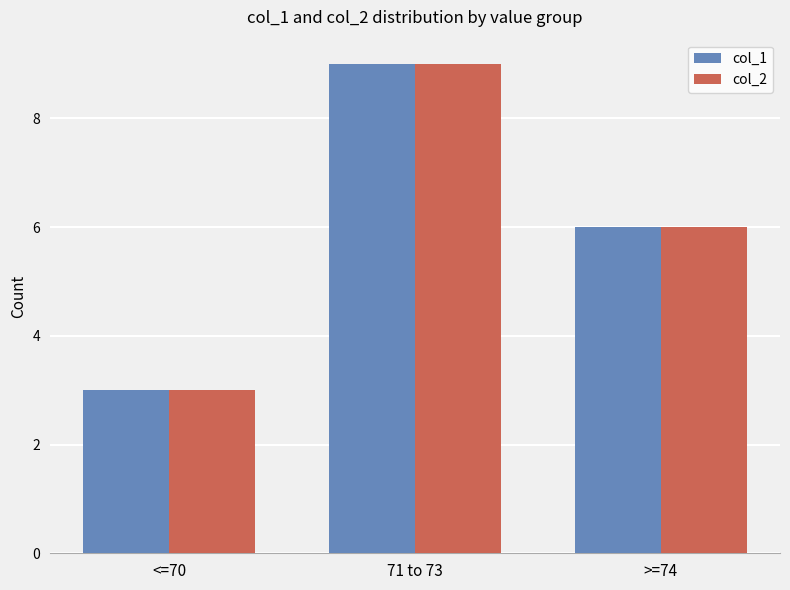

Count the number of categories in the chart.

3